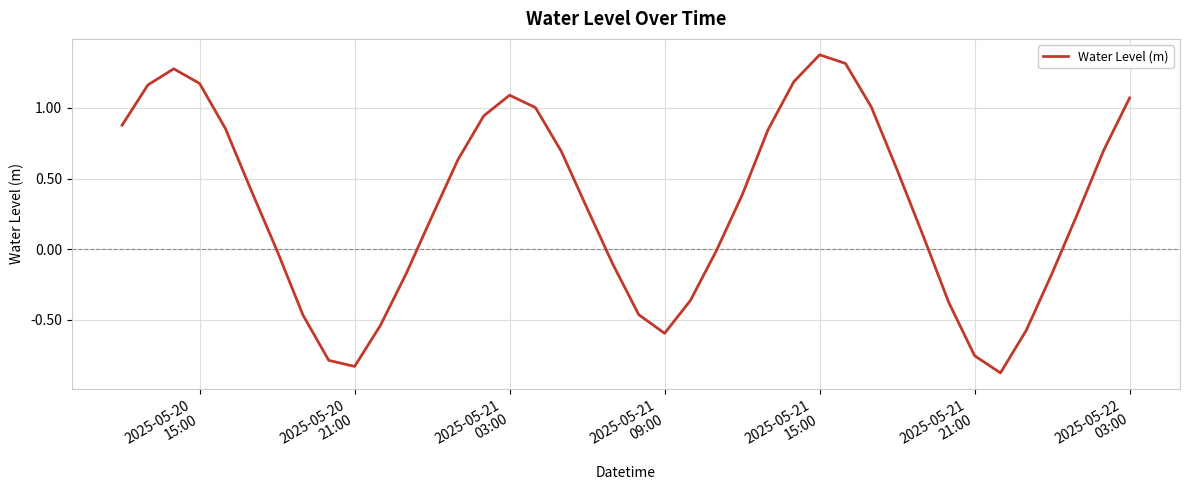

What is the maximum value shown in the chart?

1.4